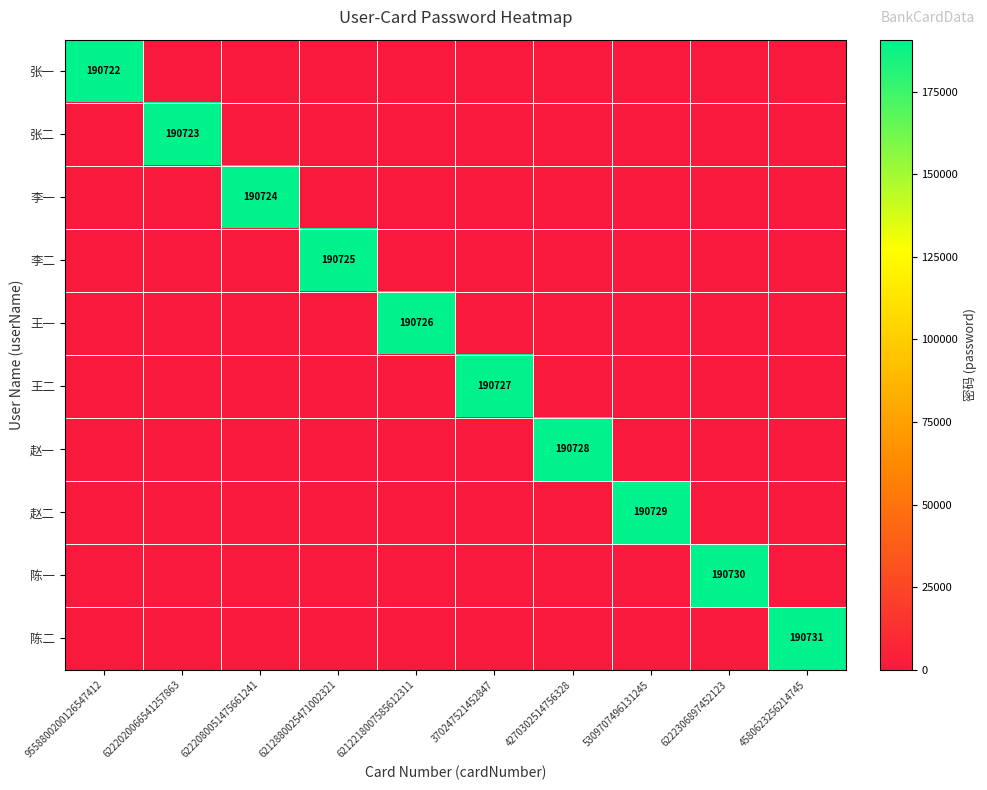

The 张一 series shows 190722 at 9558800200126547412. True or false?

True